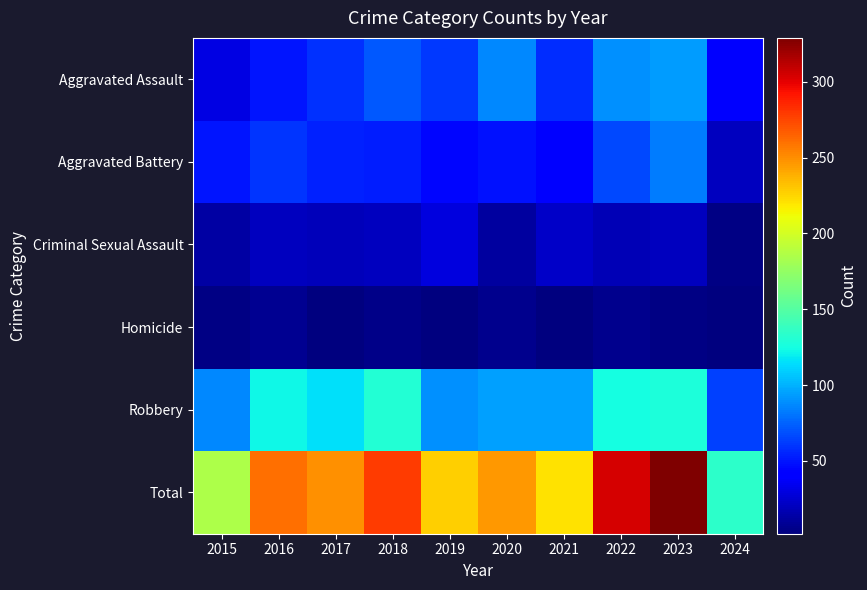

Reading left to right, list all the values displayed in this chart.

Aggravated Assault: 2015=31	2016=50	2017=59	2018=72	2019=61	2020=87	2021=58	2022=89	2023=93	2024=43
Aggravated Battery: 2015=50	2016=60	2017=54	2018=52	2019=45	2020=48	2021=43	2022=66	2023=83	2024=21
Criminal Sexual Assault: 2015=13	2016=20	2017=19	2018=20	2019=29	2020=12	2021=23	2022=18	2023=21	2024=4
Homicide: 2015=4	2016=8	2017=2	2018=5	2019=3	2020=6	2021=2	2022=6	2023=4	2024=2
Robbery: 2015=87	2016=123	2017=115	2018=130	2019=89	2020=94	2021=95	2022=125	2023=128	2024=64
Total: 2015=185	2016=261	2017=249	2018=279	2019=227	2020=247	2021=221	2022=304	2023=329	2024=134